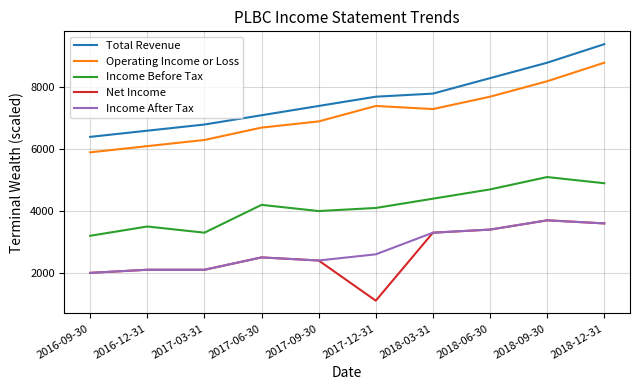

Which series has the largest range (max minus min)?

Total Revenue